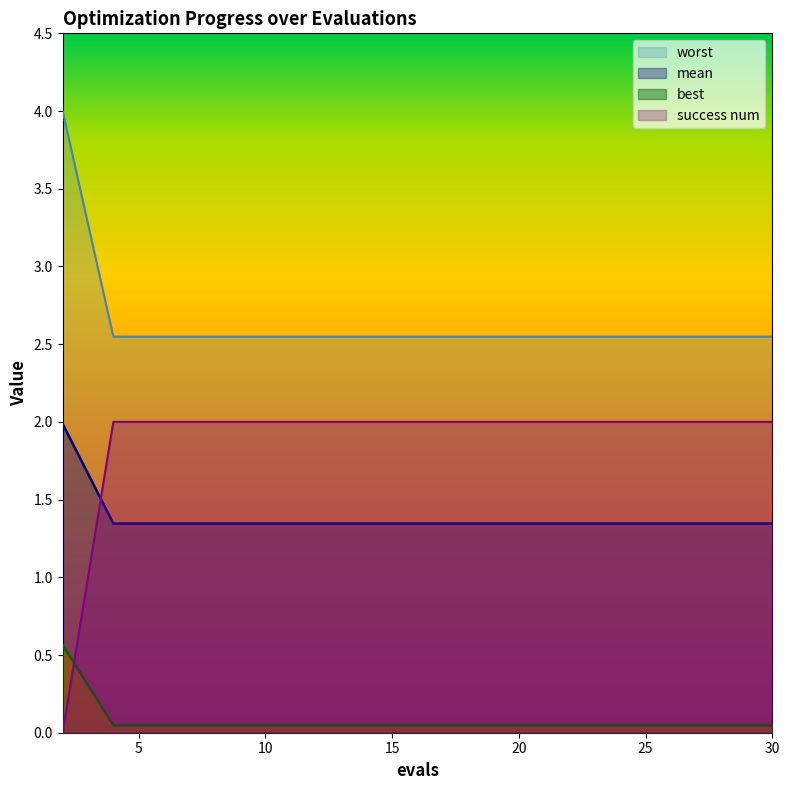

What is the total value across all series at 6?

5.9